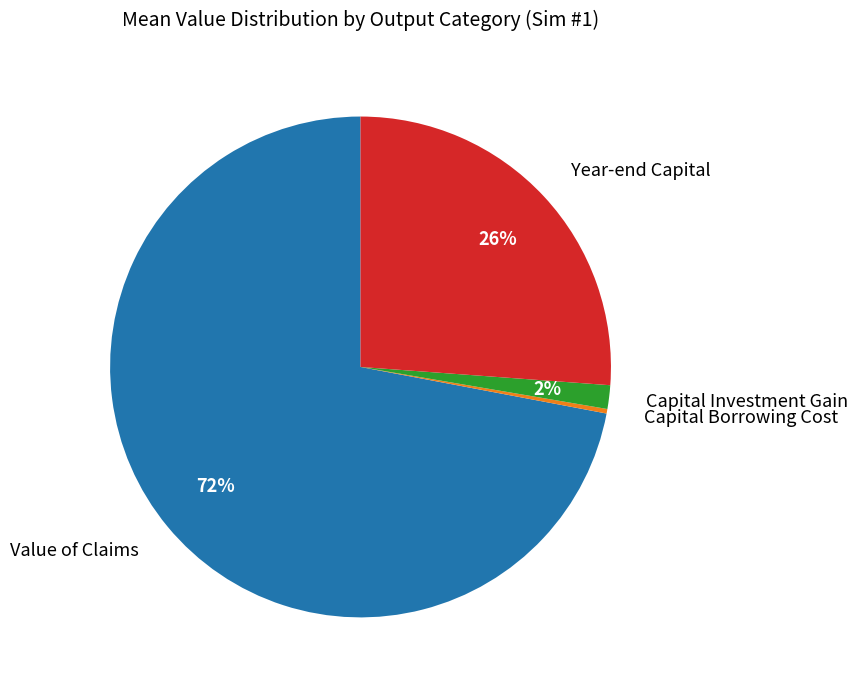

Is there a majority slice in this chart?

Yes